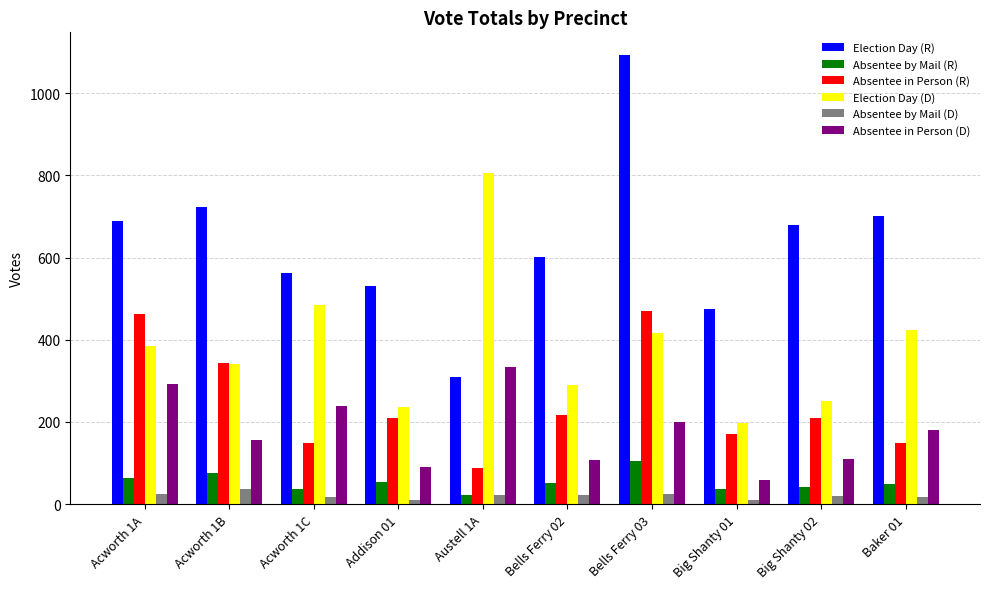

At how many categories does at least one series exceed 148?

10